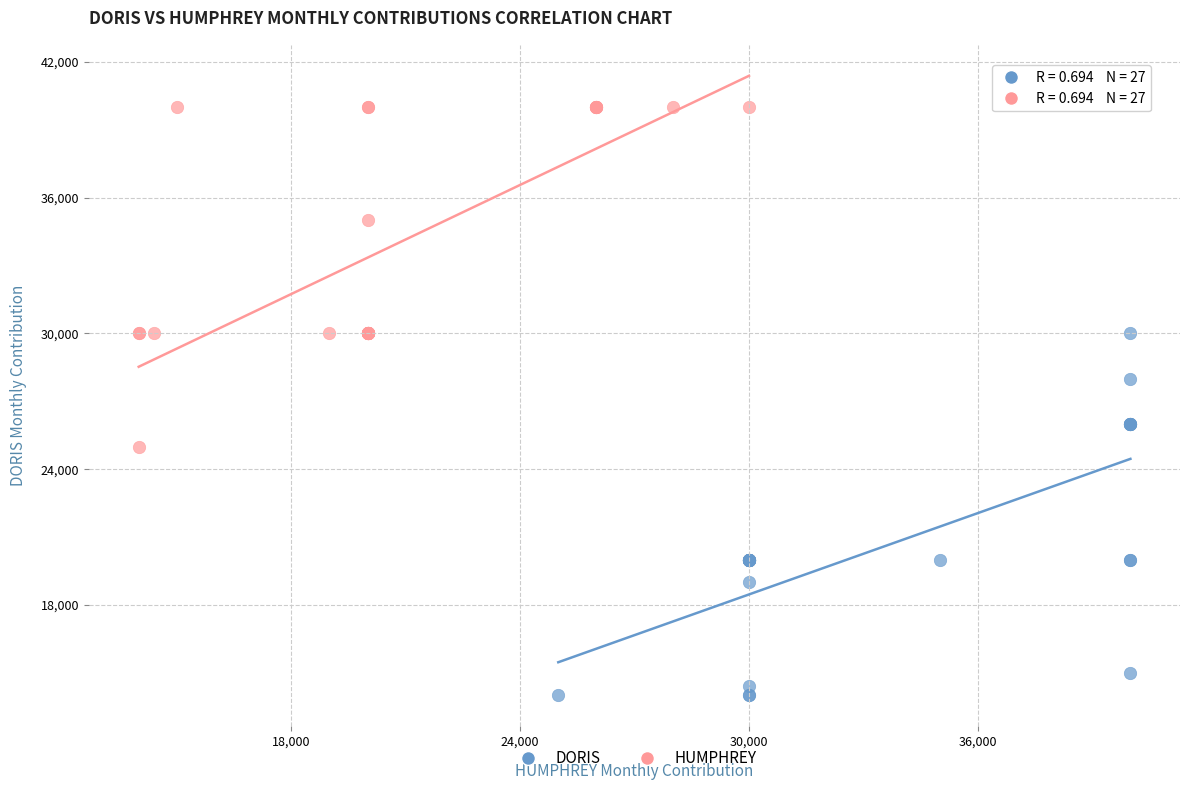

Which series reaches the minimum Y coordinate?

DORIS